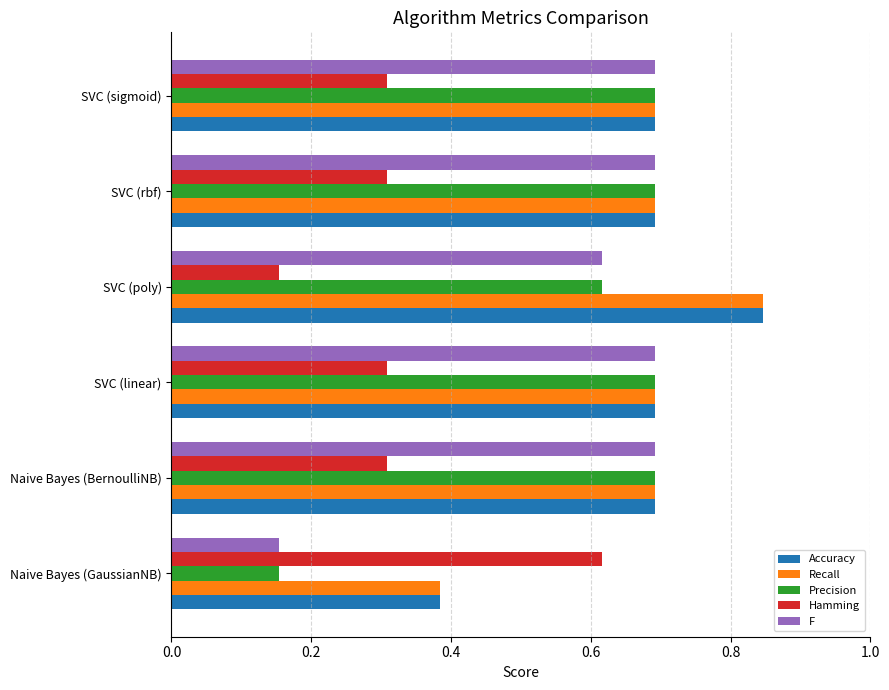

How many Precision values are between 0 and 1?

6